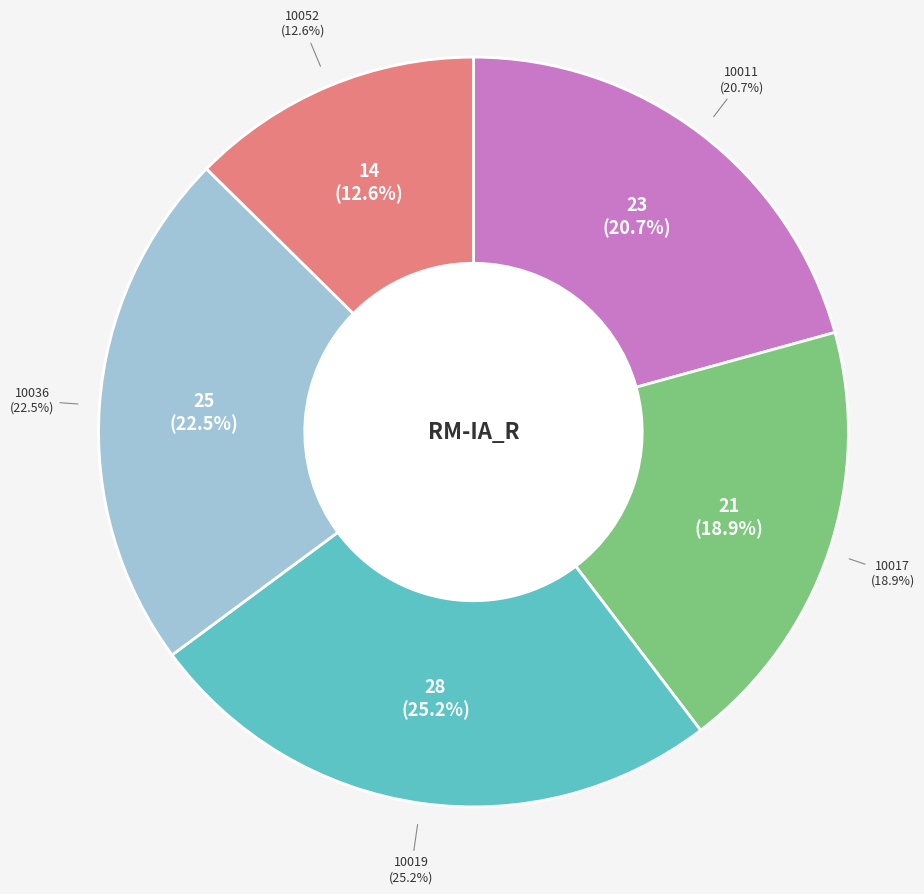

Count the number of slices in the pie.

5